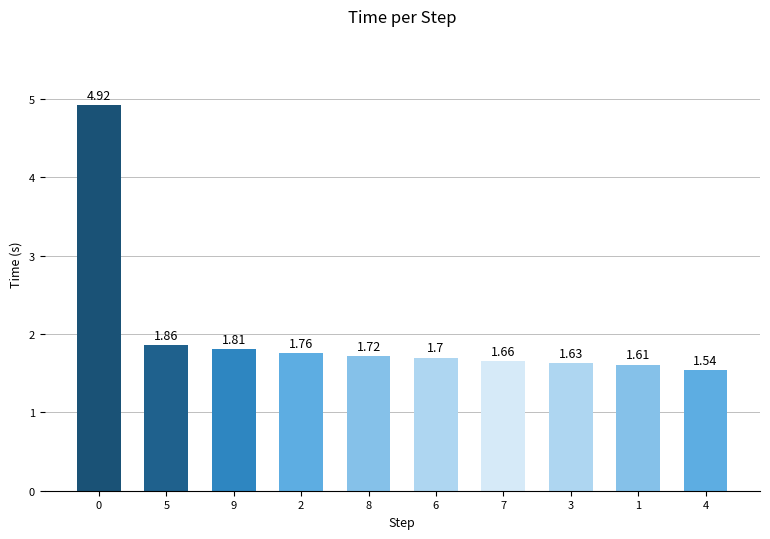

What is the label of the 1st bar from the right?

4